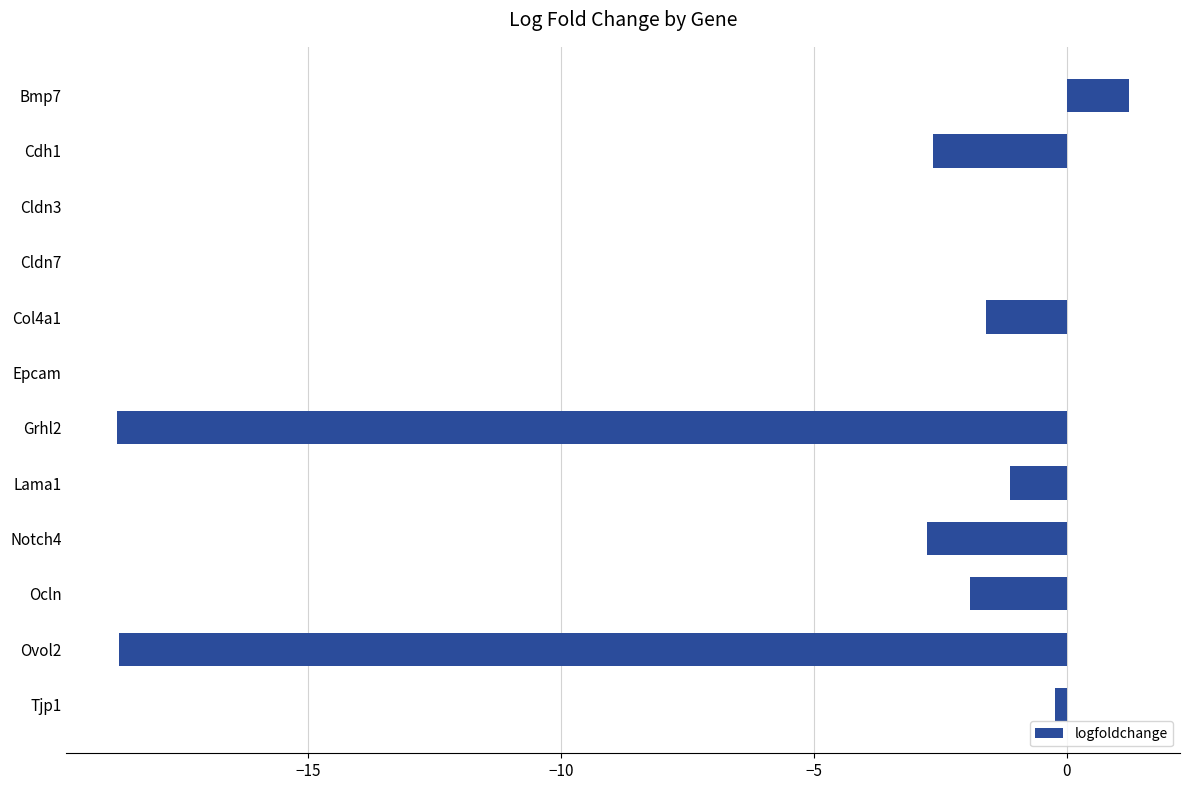

Which has a higher value, Bmp7 or Epcam?

Bmp7